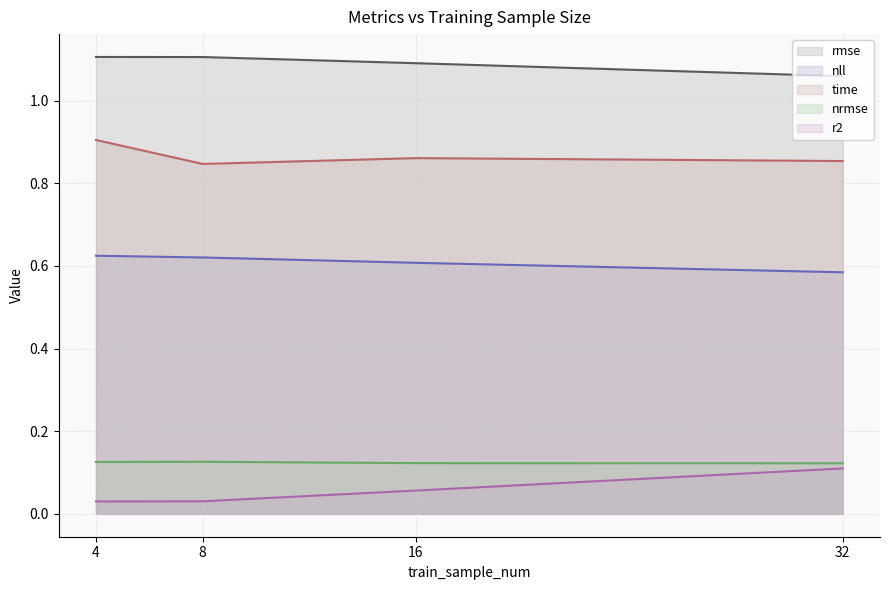

Between 4 and 32, which is larger?

4